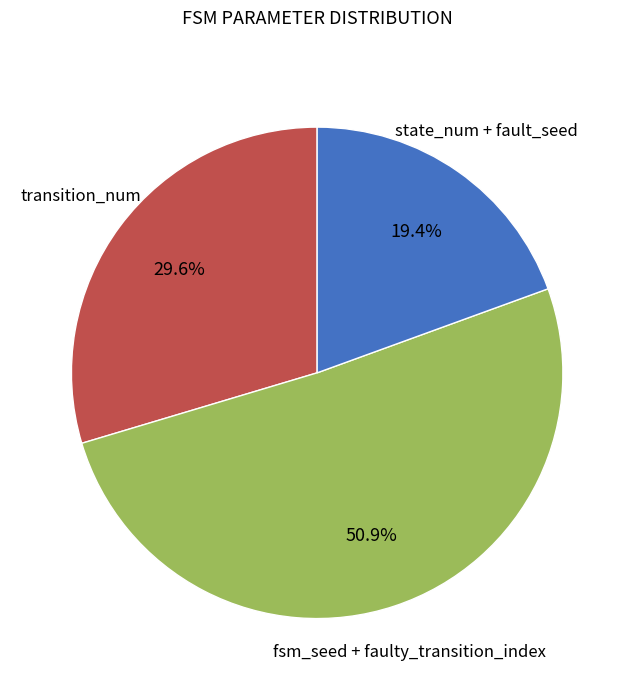

Count the number of slices in the pie.

3